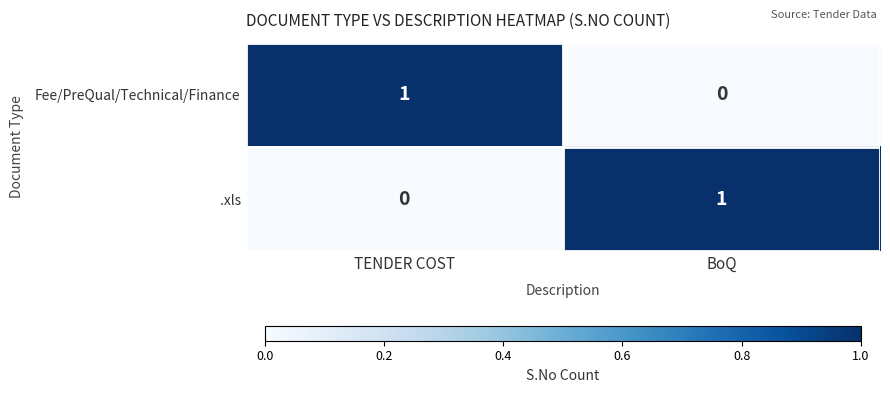

How many categories are shown in the chart?

2